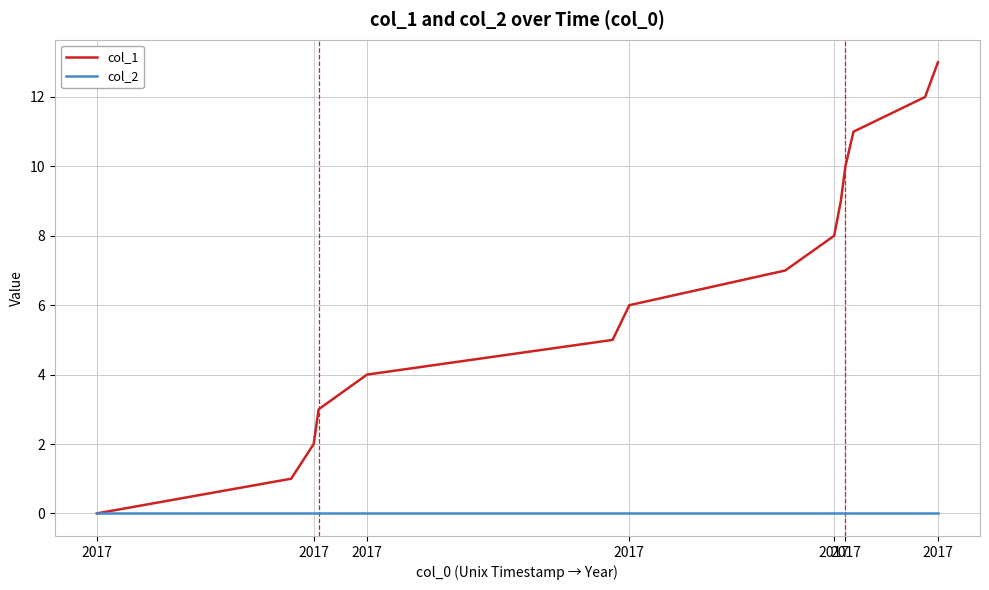

Which series has the largest total across all categories?

col_1